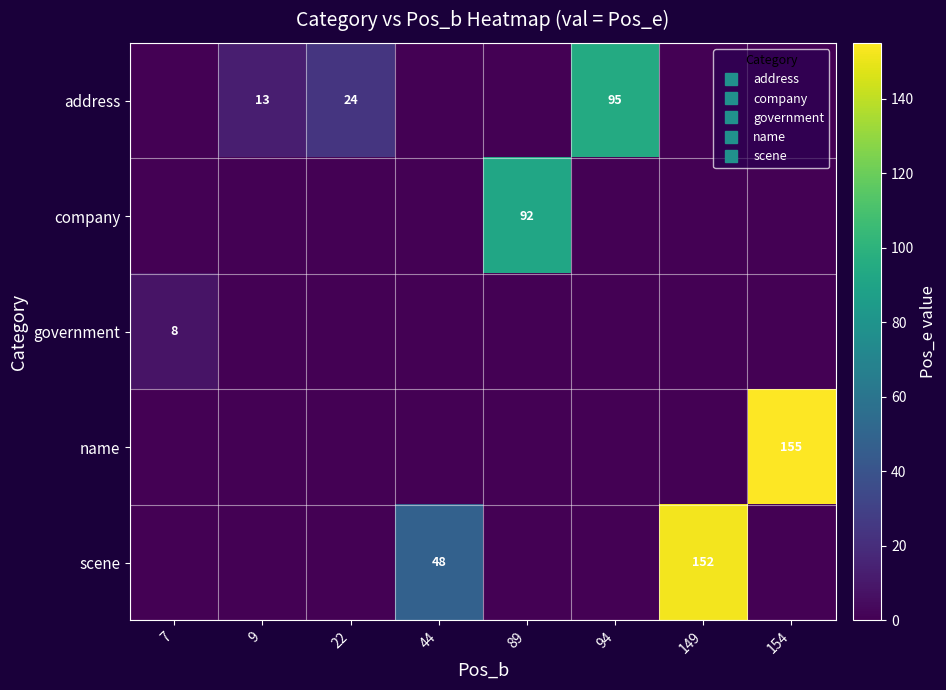

Is the value of address at 149 greater than the value of company at 7?

No